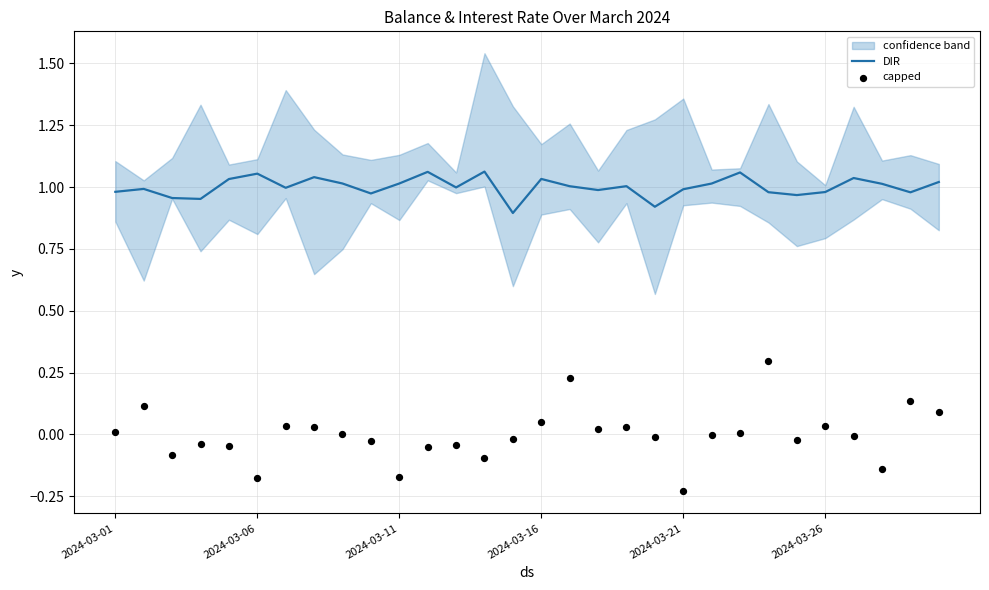

At how many categories does at least one series exceed 0?

30